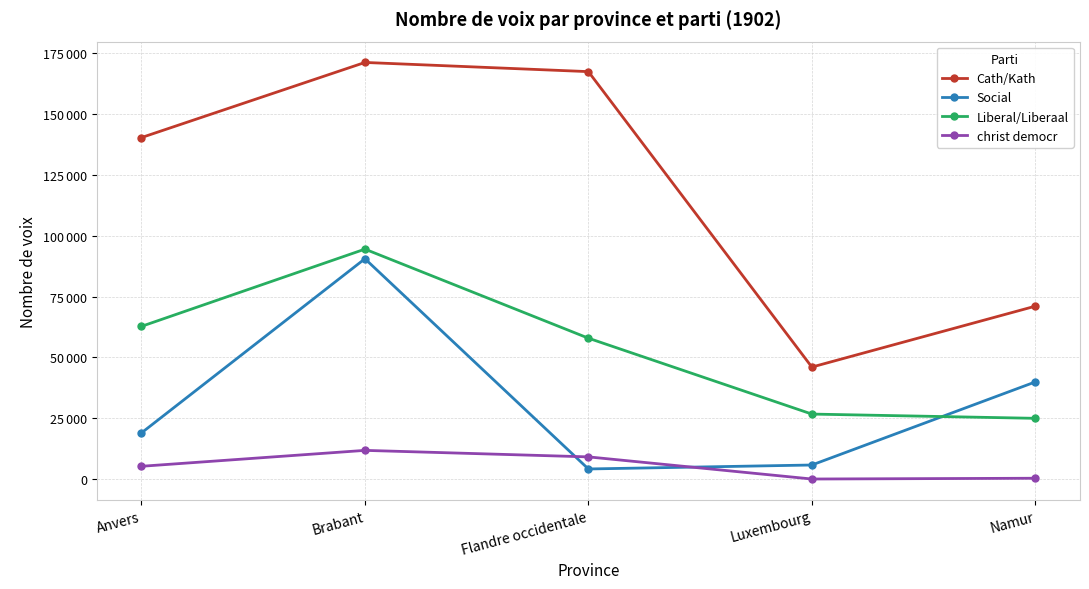

Is this an area chart (filled region under the line)?

No